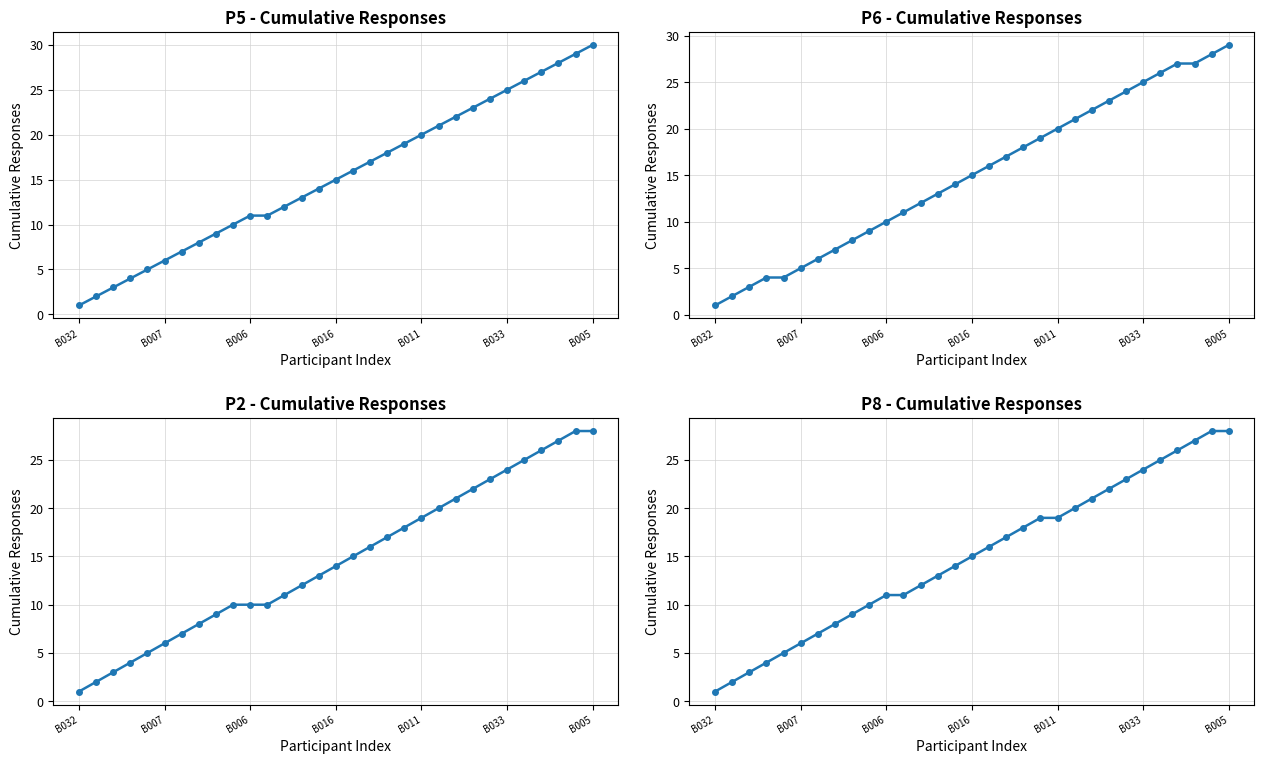

What is the smallest value displayed?

1